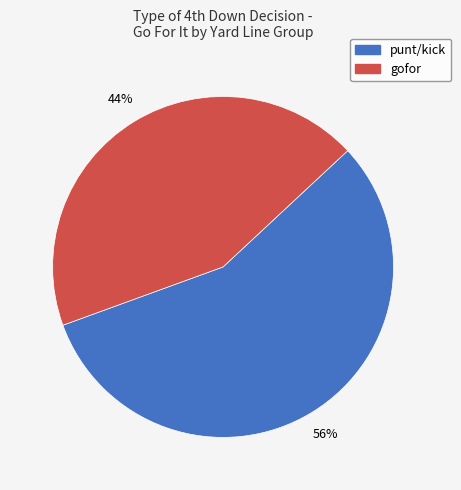

How many slices are in this pie chart?

2